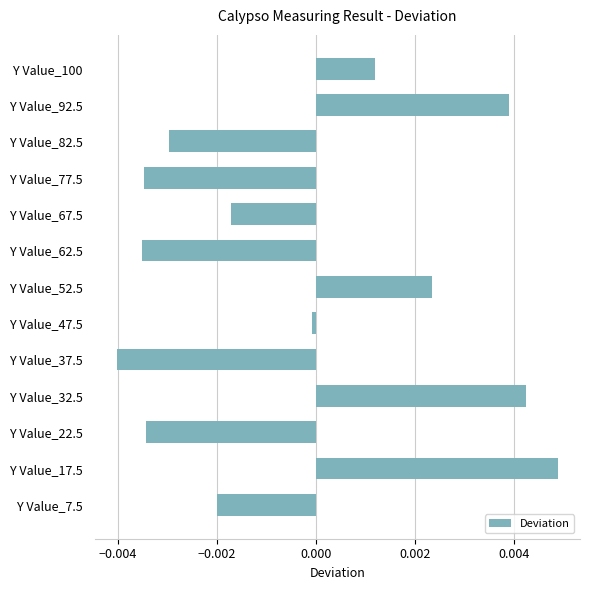

Which category has the lowest value across all series?

Y Value_37.5